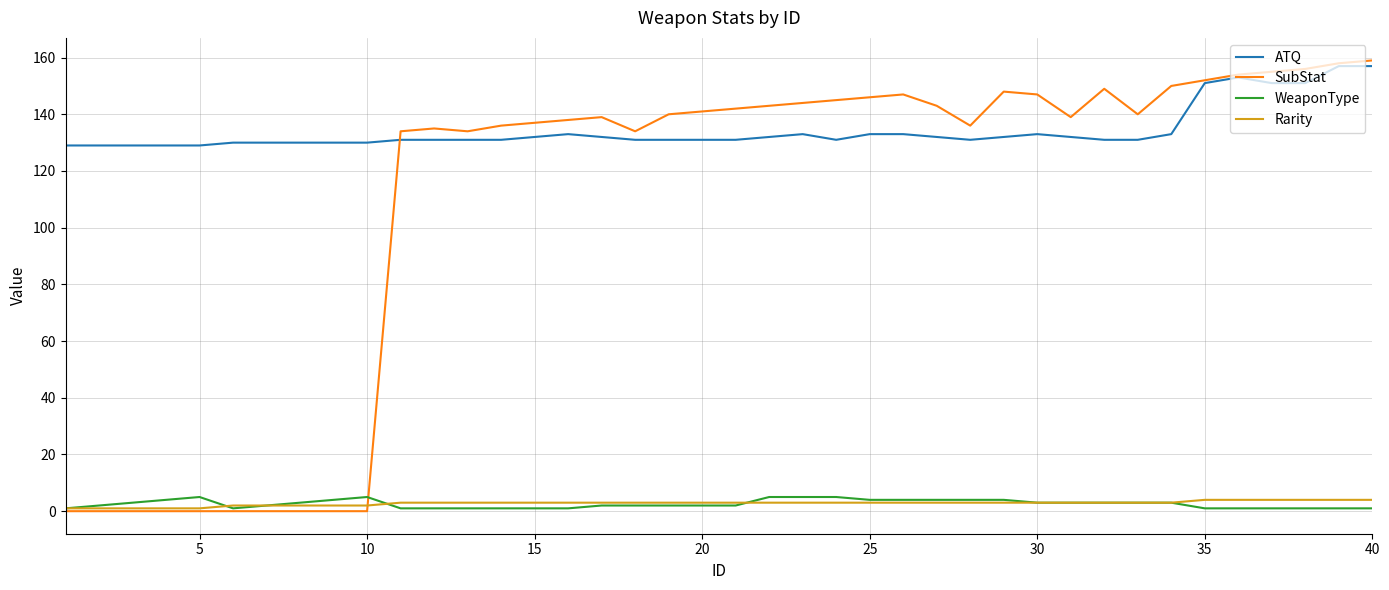

Which series has the largest range (max minus min)?

SubStat